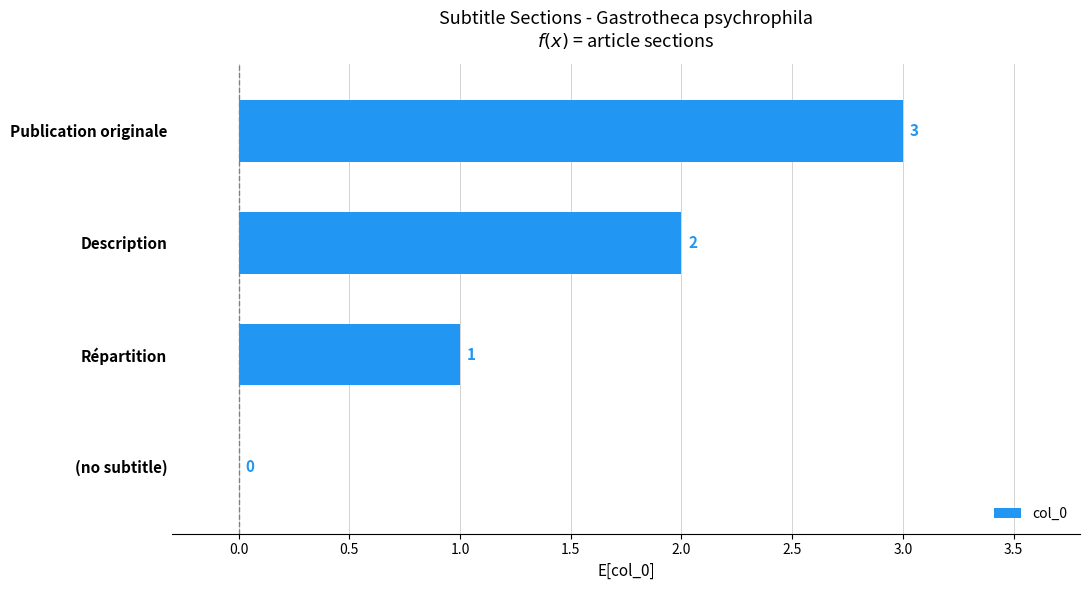

What is the sum of all values?

6